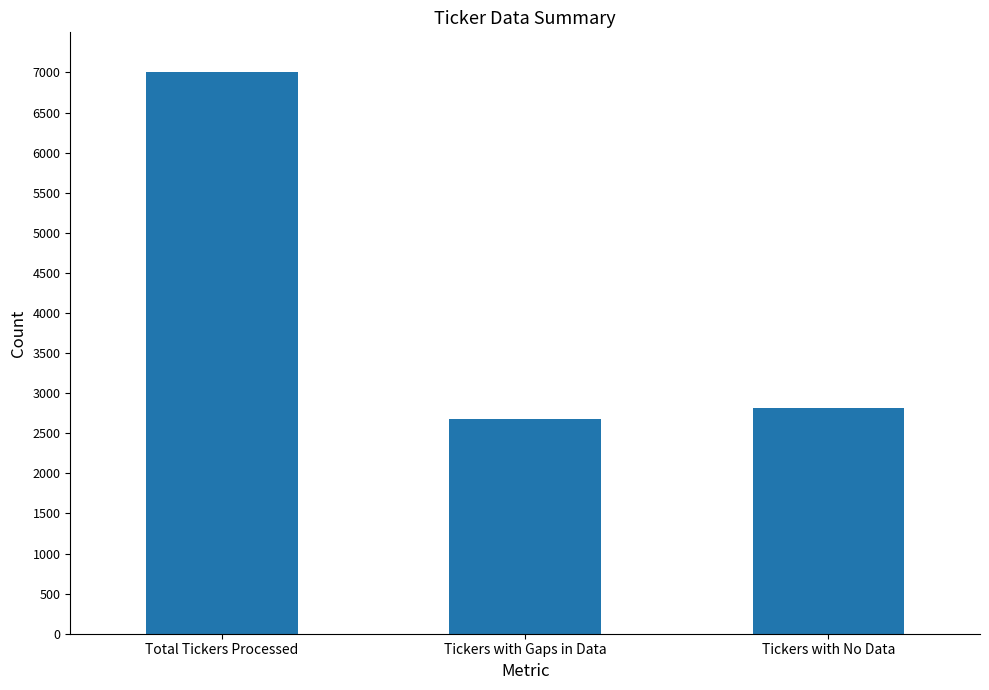

Are the bars grouped side by side (vs. stacked)?

No